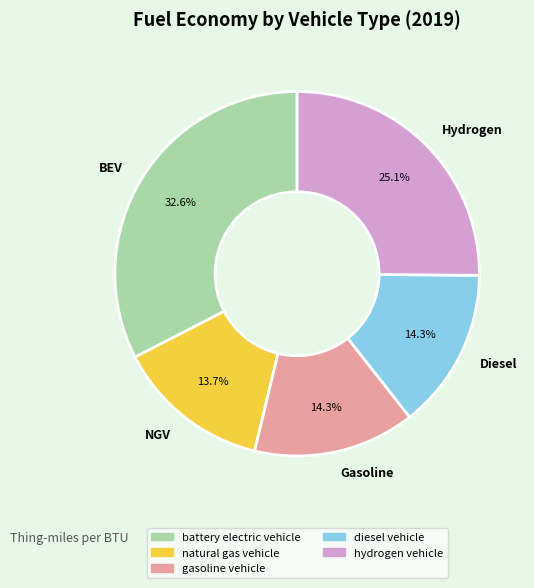

What is the largest slice in the pie chart?

BEV